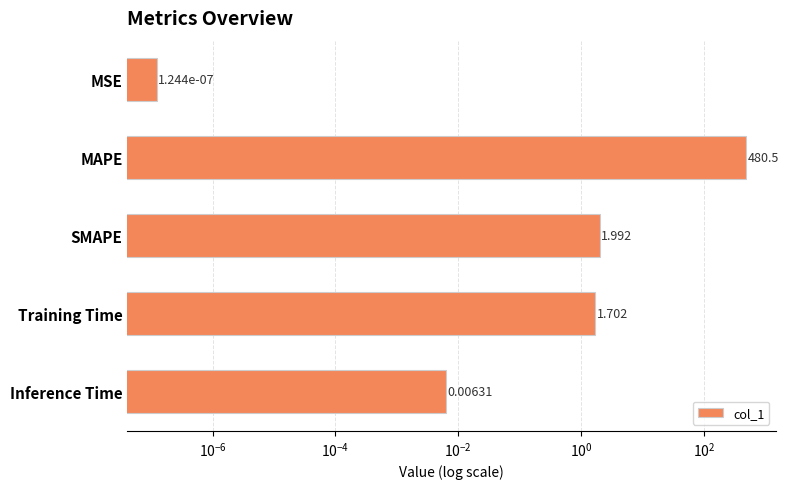

Count the number of values greater than 1.

3